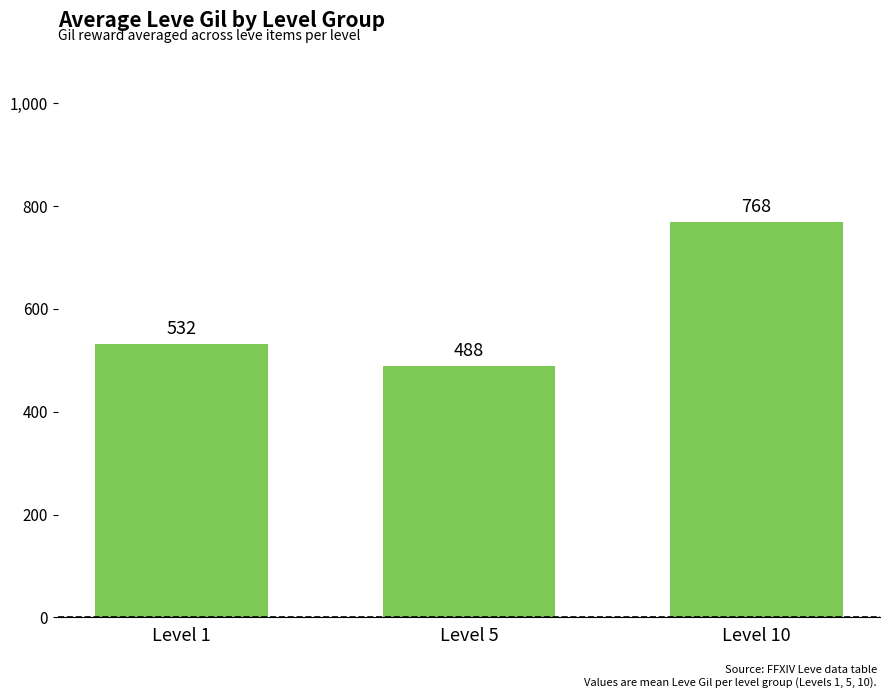

List the labels in order of value, largest first.

Level 10, Level 1, Level 5